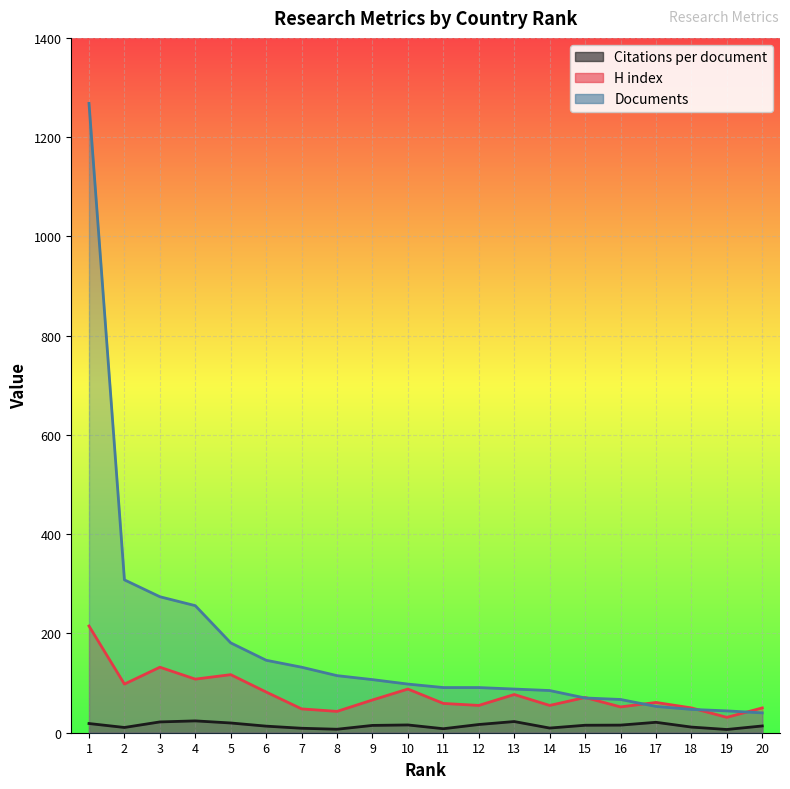

What is the difference between the Citations per document values at 7 and 3?

12.8